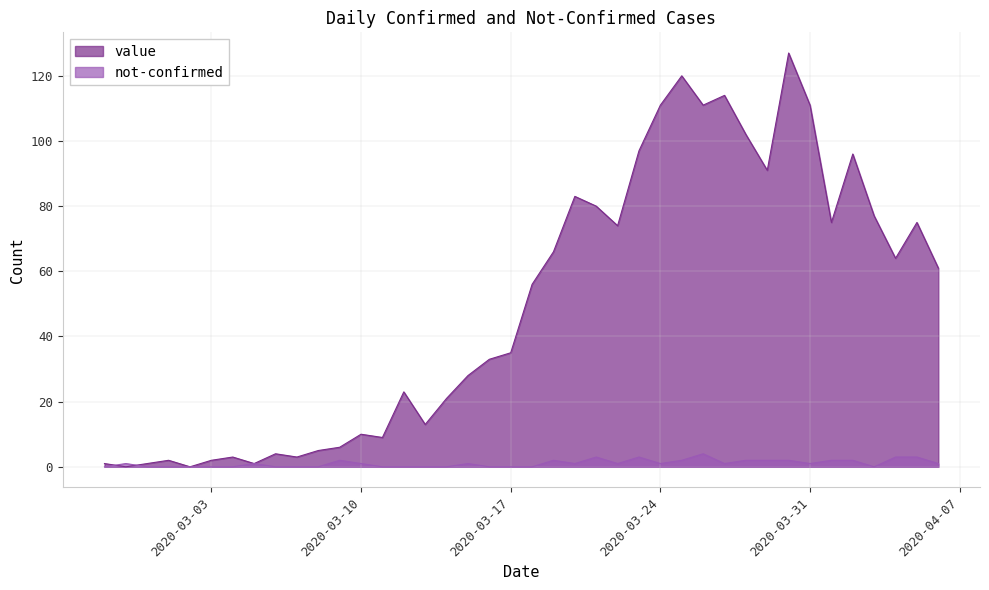

Which series has the largest range (max minus min)?

value